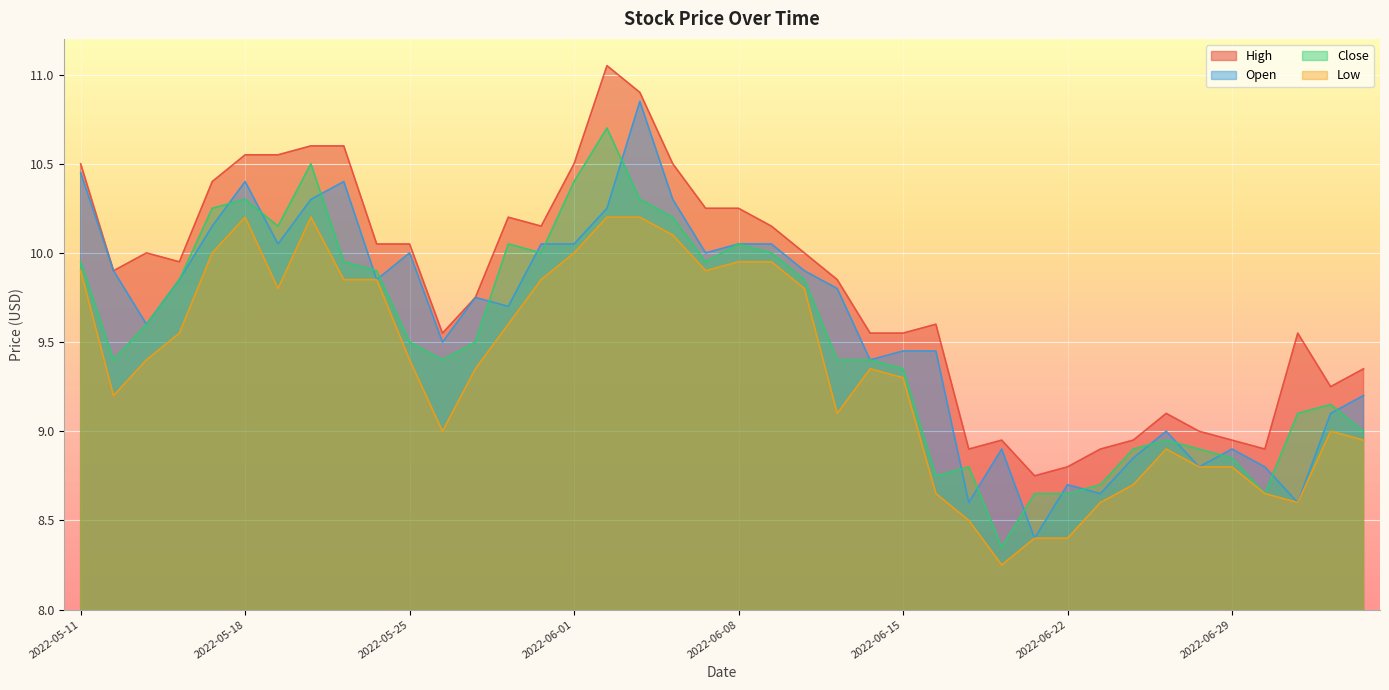

What is the average value of the Low series?

9.4